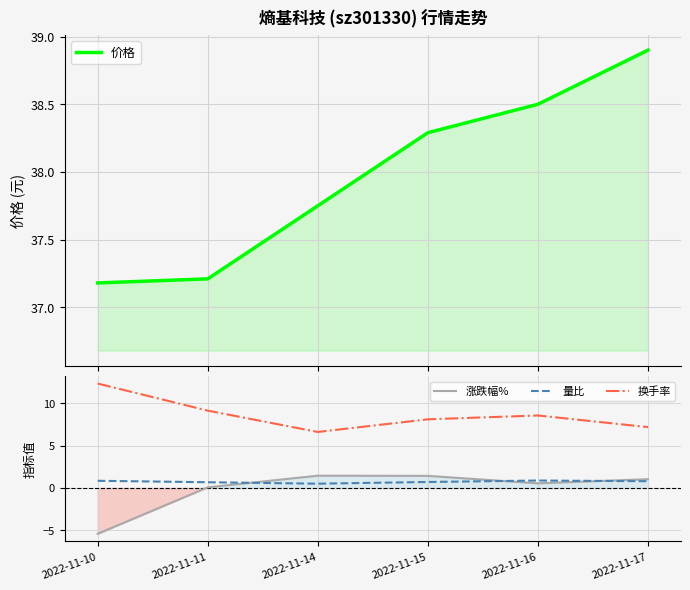

What is the greatest value displayed?

38.9